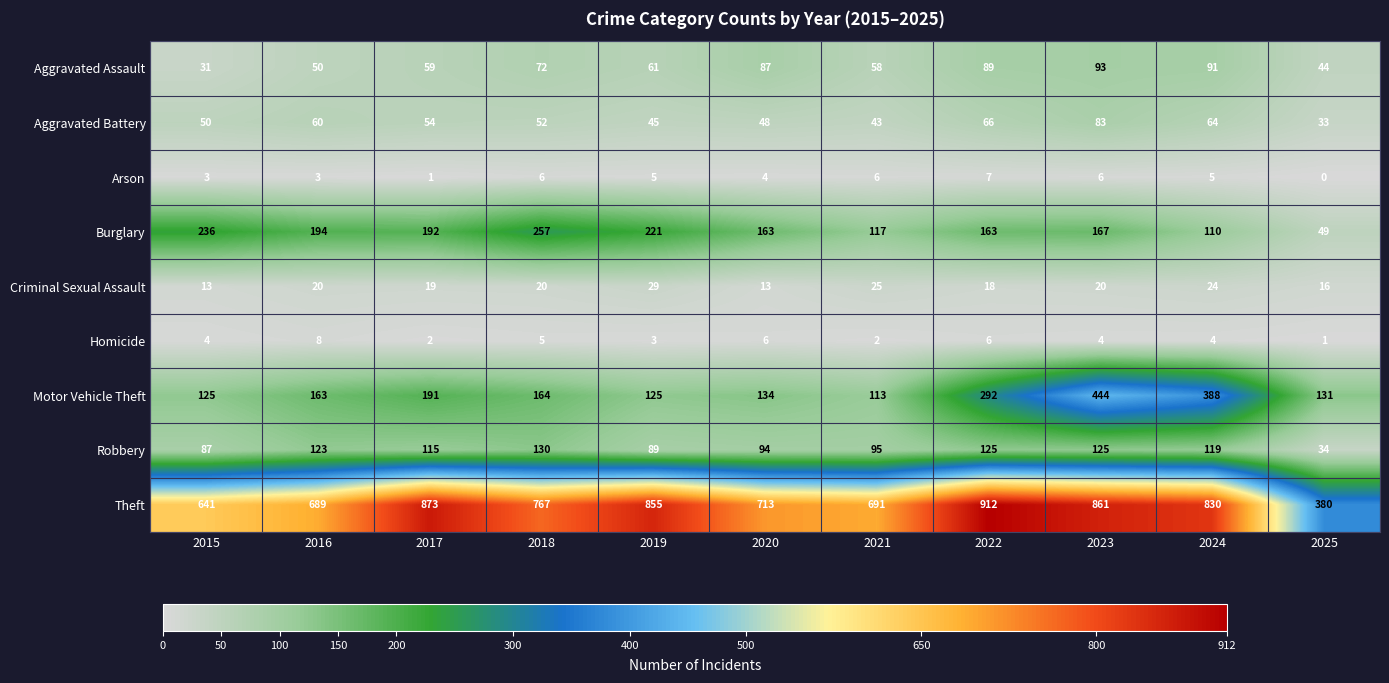

The value of Homicide at 2021 is 2. True or false?

True